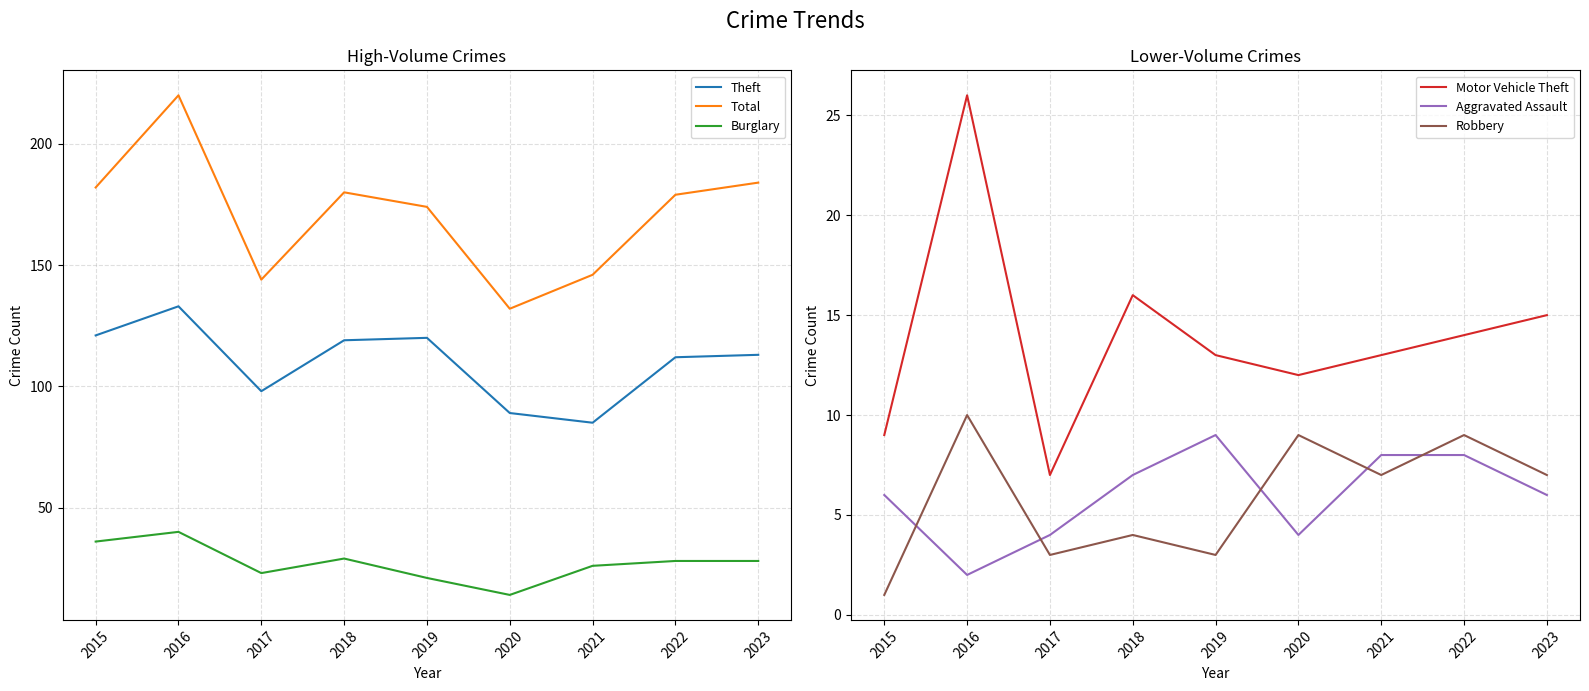

Reading left to right, transcribe all the data shown in this chart.

Theft: 121	133	98	119	120	89	85	112	113
Total: 182	220	144	180	174	132	146	179	184
Burglary: 36	40	23	29	21	14	26	28	28
Motor Vehicle Theft: 9	26	7	16	13	12	13	14	15
Aggravated Assault: 6	2	4	7	9	4	8	8	6
Robbery: 1	10	3	4	3	9	7	9	7